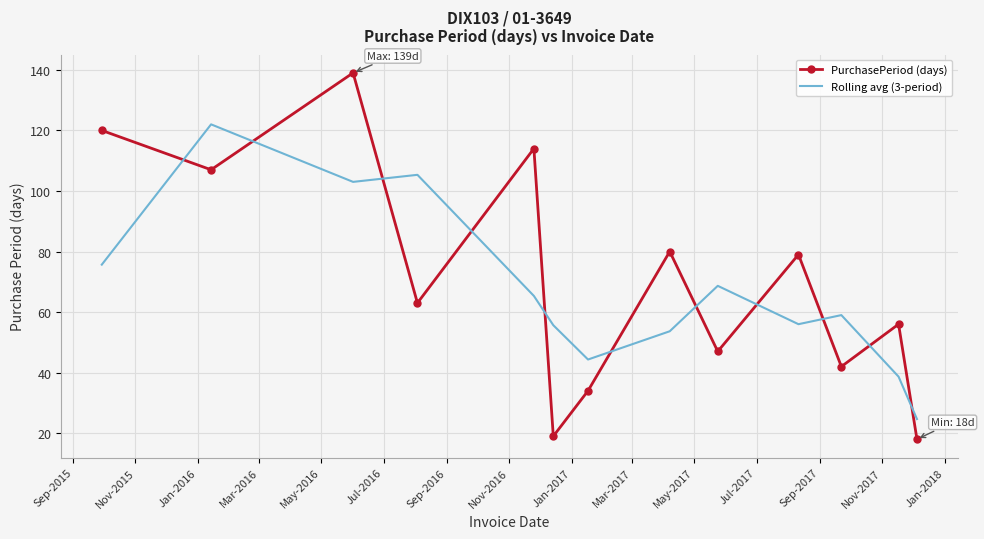

List the series in order of their overall mean, lowest first.

Rolling avg (3-period), PurchasePeriod (days)